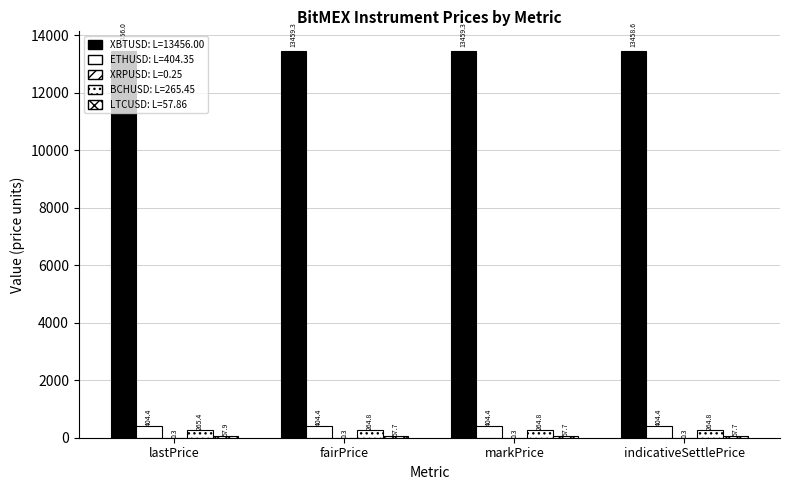

Which has a higher value, indicativeSettlePrice or markPrice?

markPrice